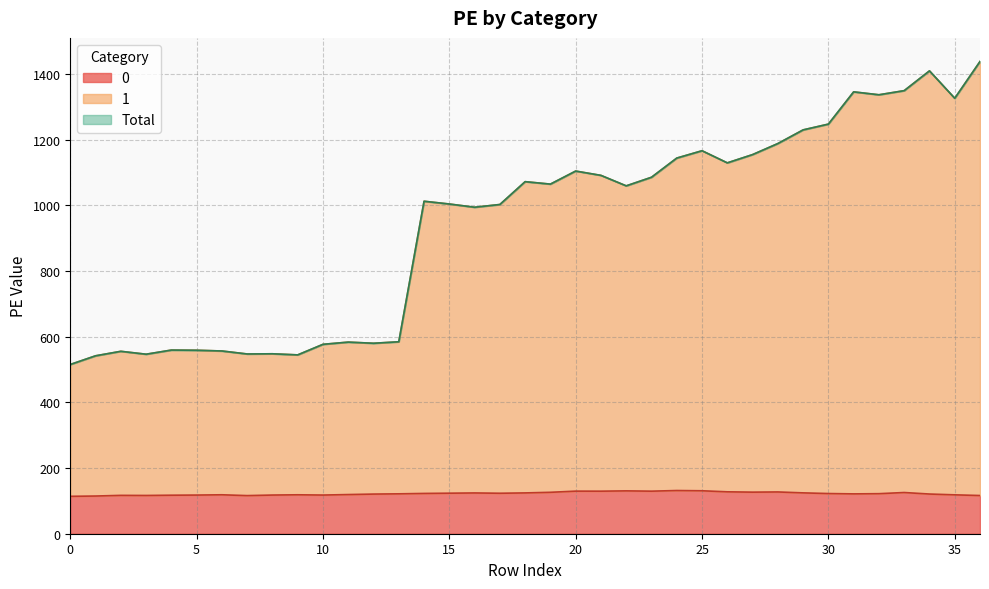

How many lines are shown in the chart?

3